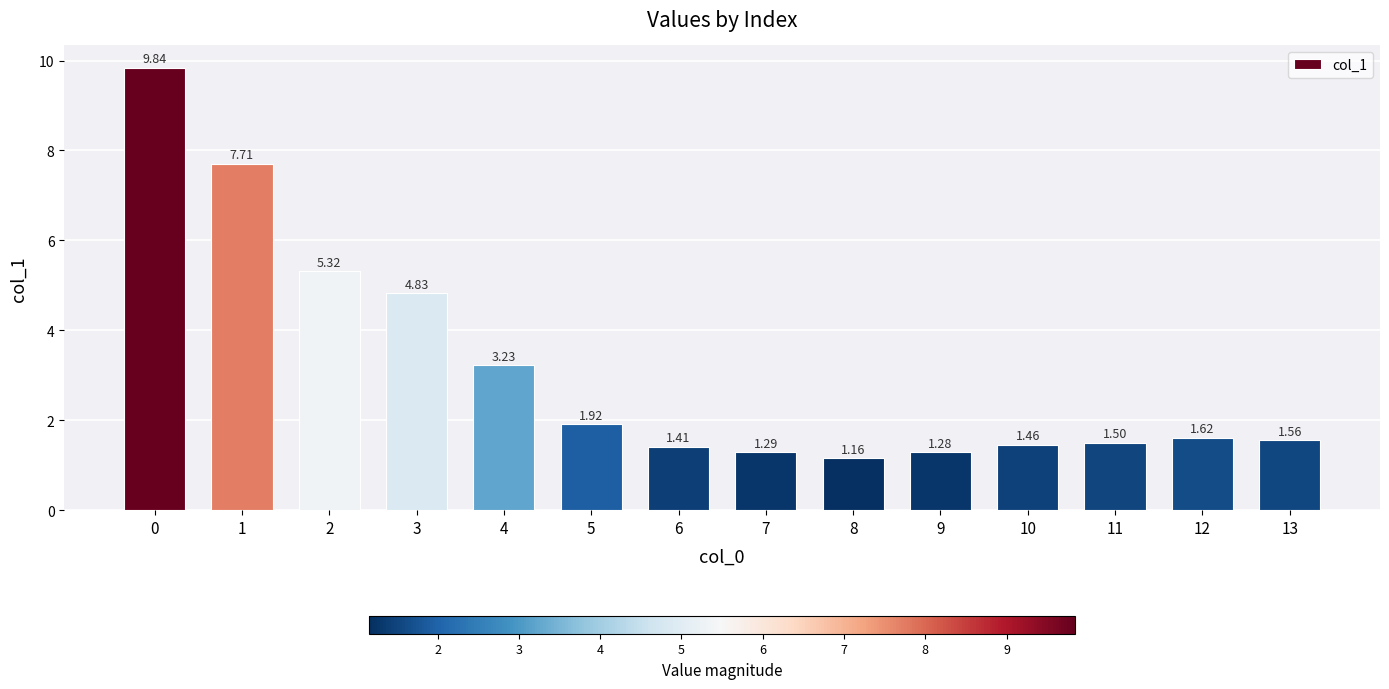

Rank the categories by value from lowest to highest.

8, 9, 7, 6, 10, 11, 13, 12, 5, 4, 3, 2, 1, 0